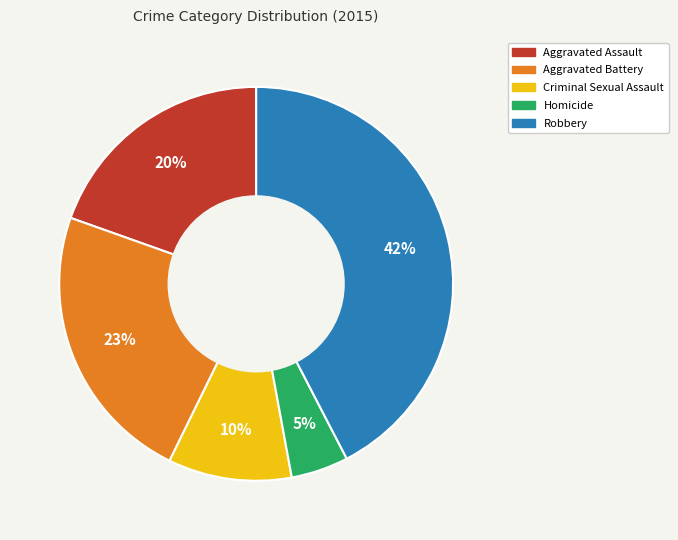

Combined, do Homicide and Aggravated Battery account for over 50%?

No